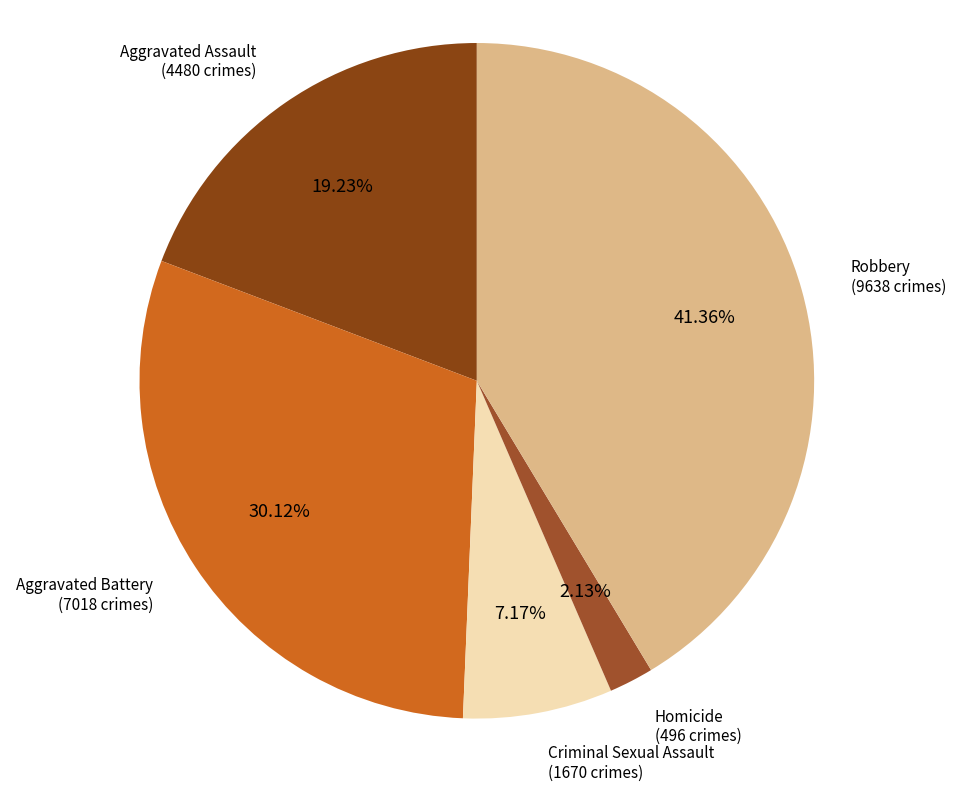

How many segments does this pie chart have?

5